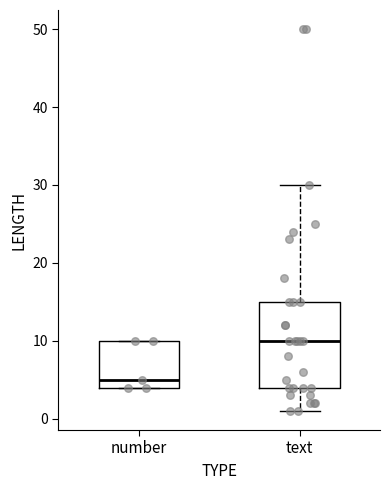

Which box has the lowest median line?

number